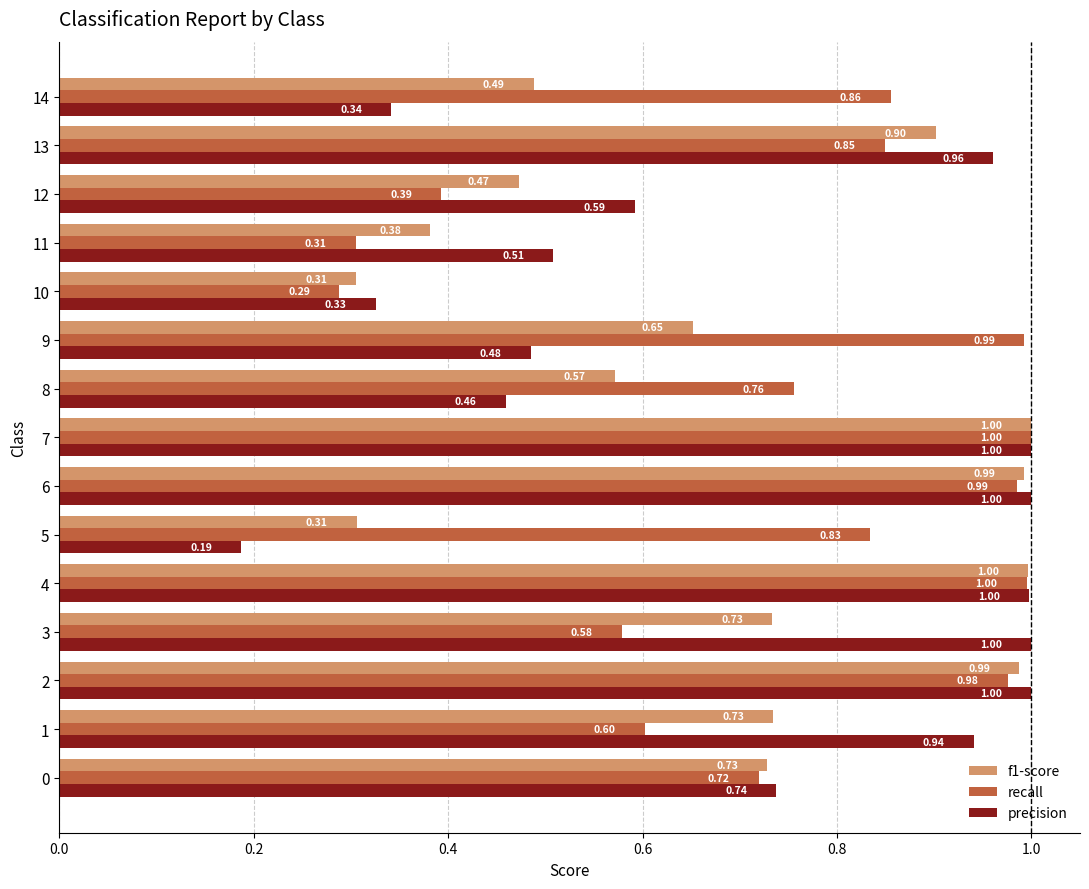

What is the sum of all f1-score values?

10.3